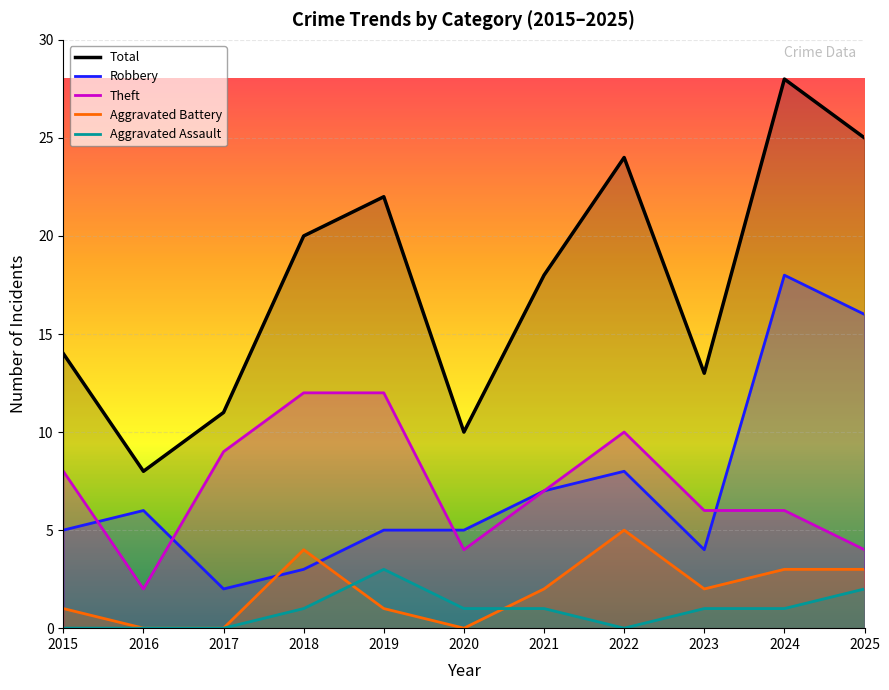

How many lines are shown in the chart?

5